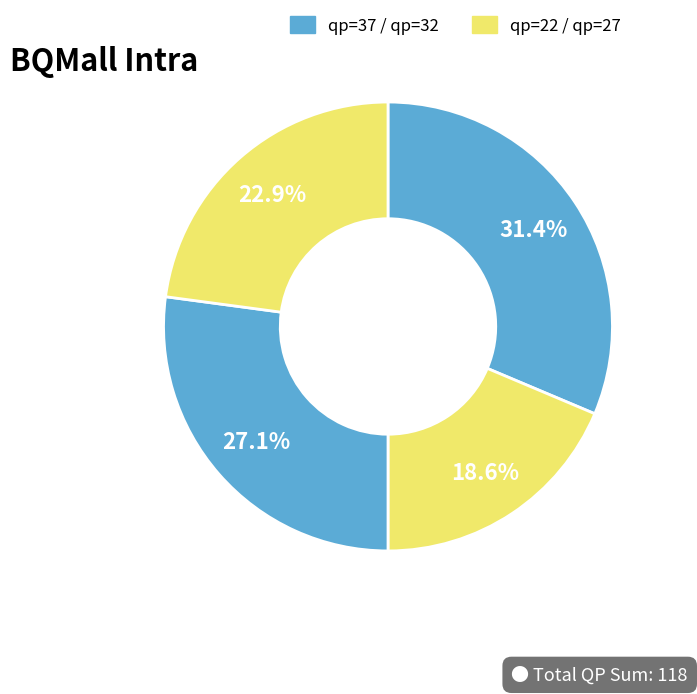

How many slices are in this pie chart?

4